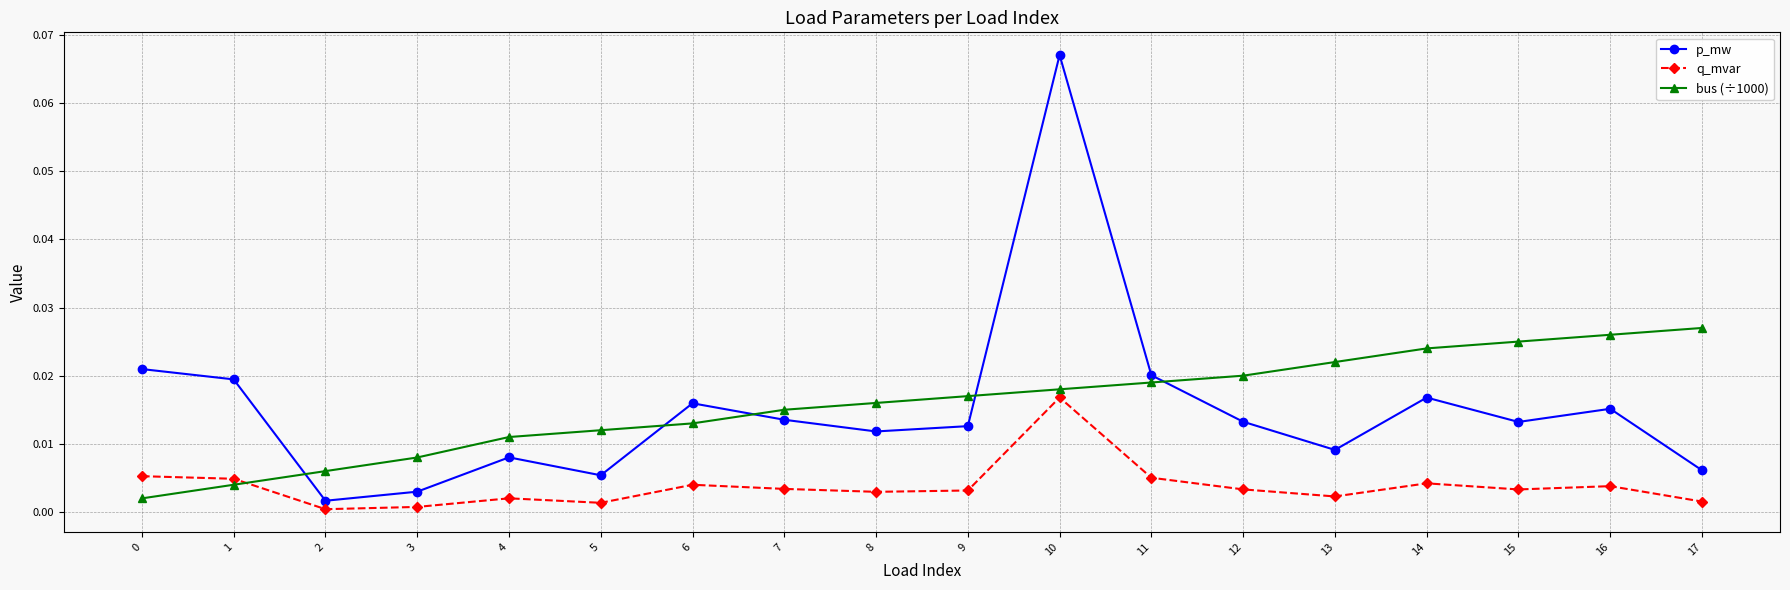

List the series in order of their peak value, highest first.

p_mw, bus (÷1000), q_mvar